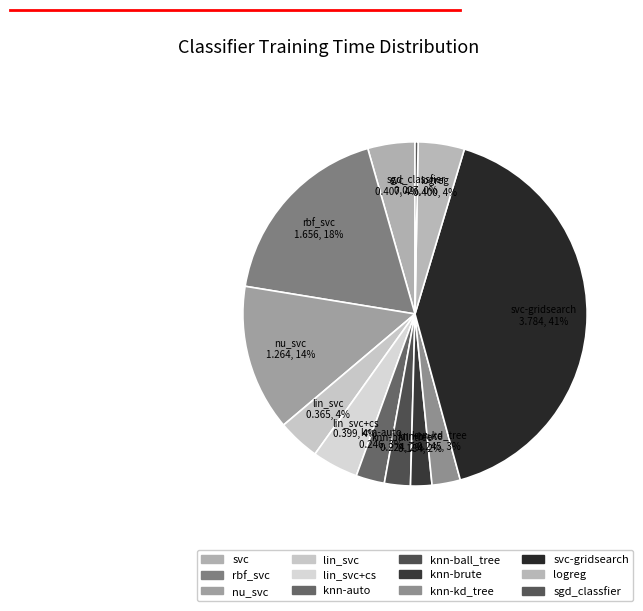

How many segments does this pie chart have?

12